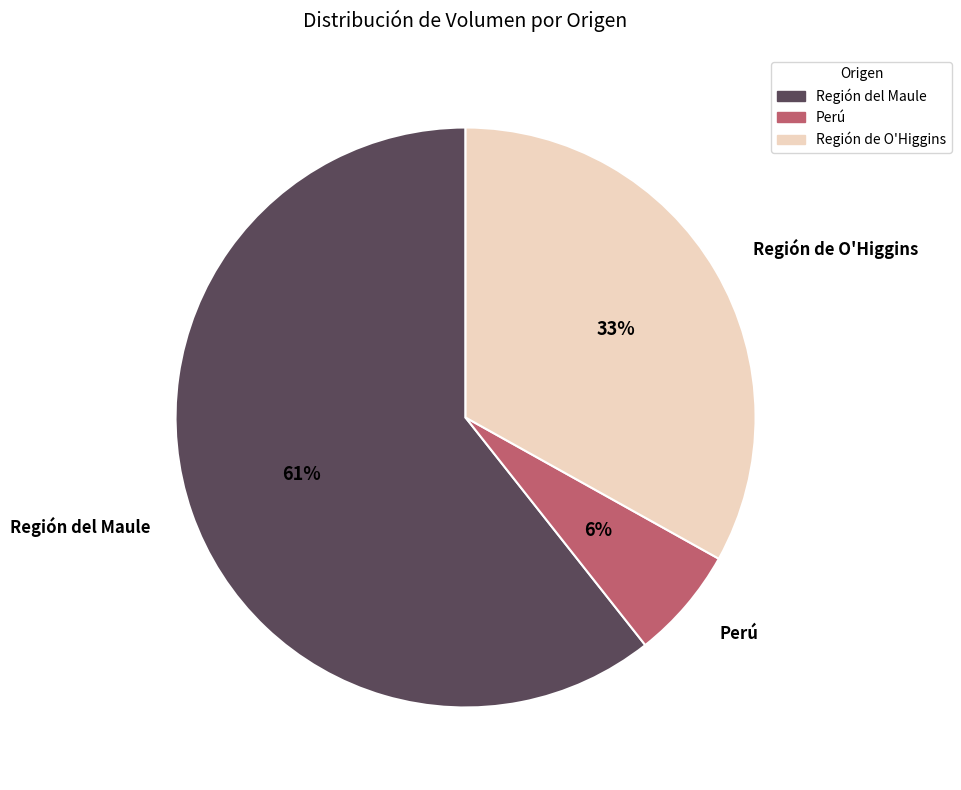

Rank the categories by value from lowest to highest.

Perú, Región de O'Higgins, Región del Maule